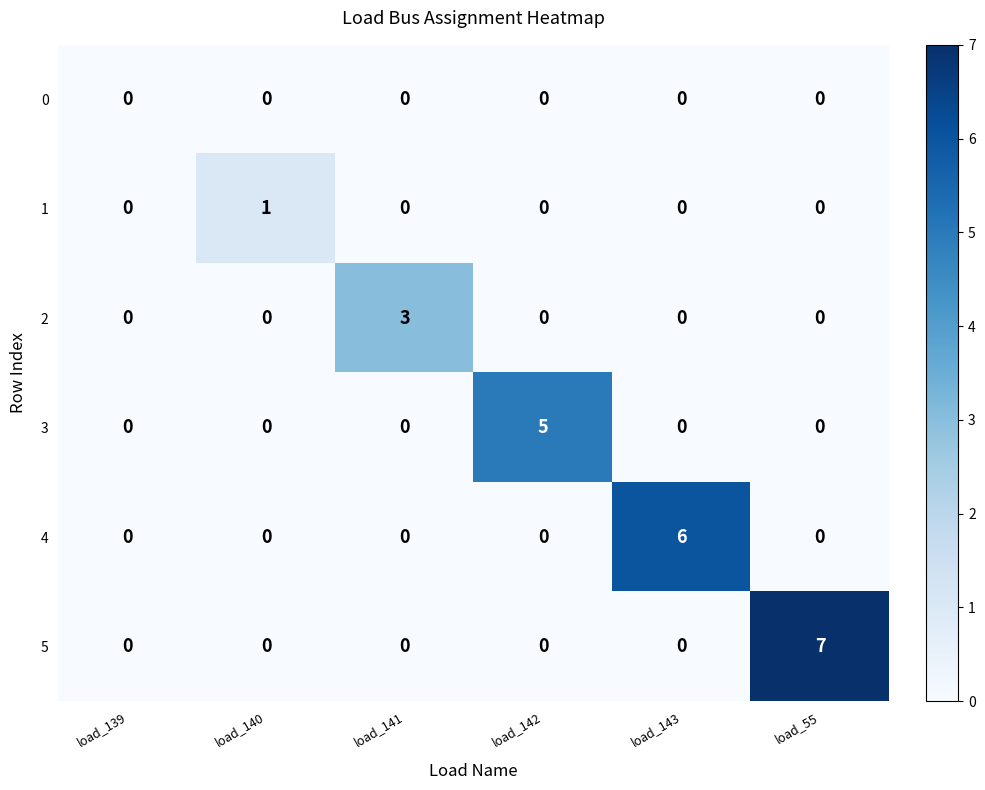

What is the highest value of the 2 series?

3